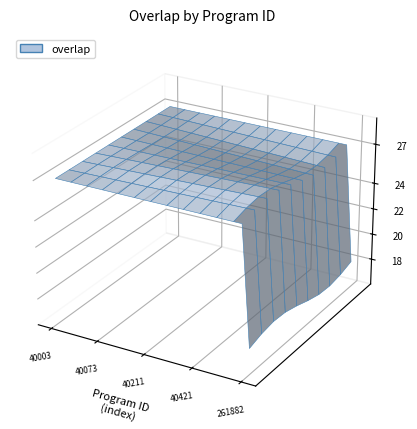

Reading right to left, extract all data points from this chart.

261882=18	153284=27	40601=27	40553=27	40507=27	40463=27	40421=27	40381=27	40343=27	40307=27	40273=27	40241=27	40211=27	40183=27	40157=27	40133=27	40111=27	40091=27	40073=27	40043=27	40031=27	40021=27	40013=27	40007=27	40003=27